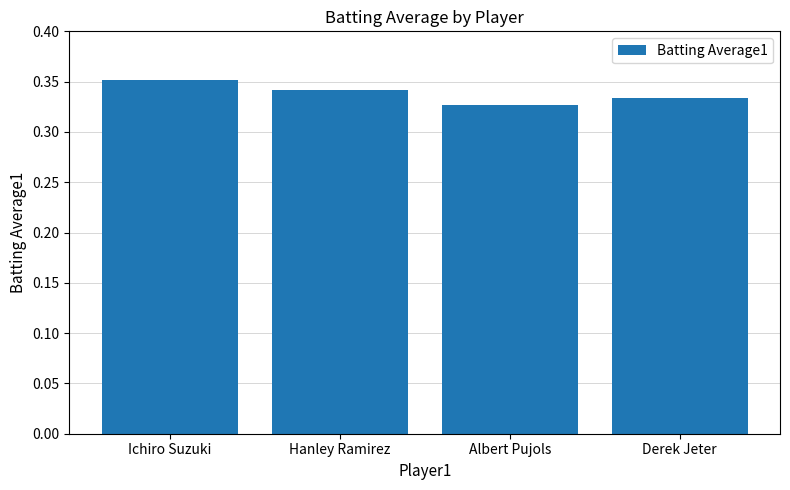

List the labels in order of value, largest first.

Ichiro Suzuki, Hanley Ramirez, Derek Jeter, Albert Pujols